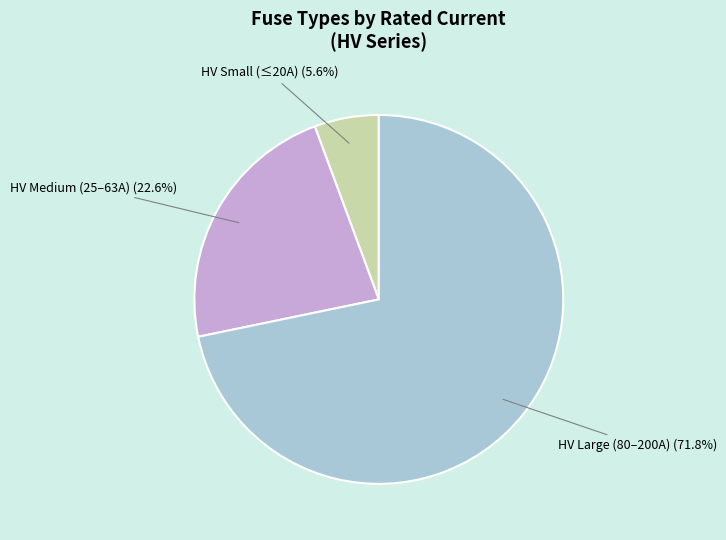

Is there any slice that represents more than half of the pie?

Yes